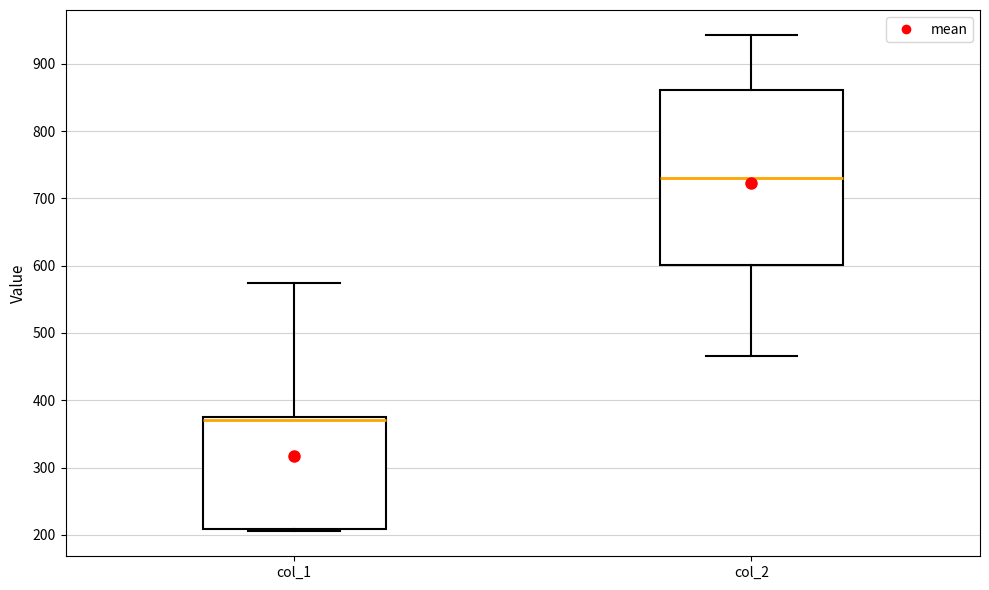

Where is the lower edge of the box for col_2 on the y-axis? The values are not printed on the chart, so give them approximately, as read against the axis.

600